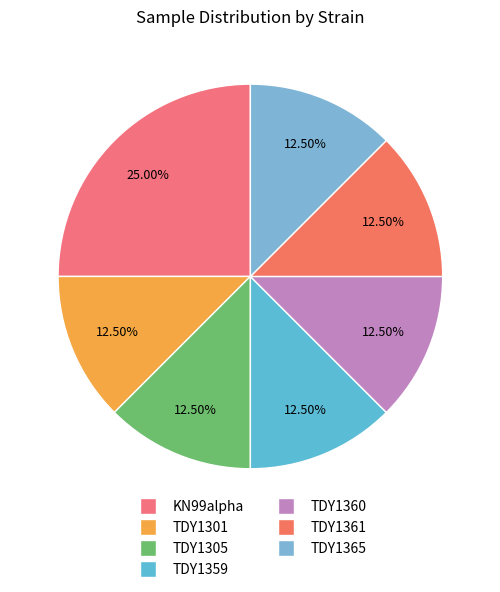

Rank the categories by value from highest to lowest.

KN99alpha, TDY1301, TDY1305, TDY1359, TDY1360, TDY1361, TDY1365